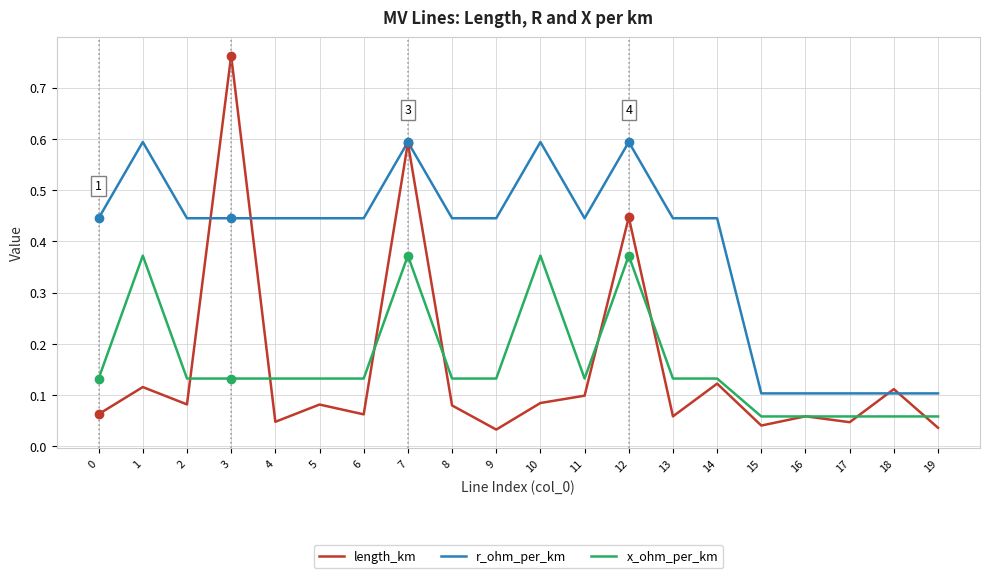

Which series changed the most between 7 and 16?

length_km